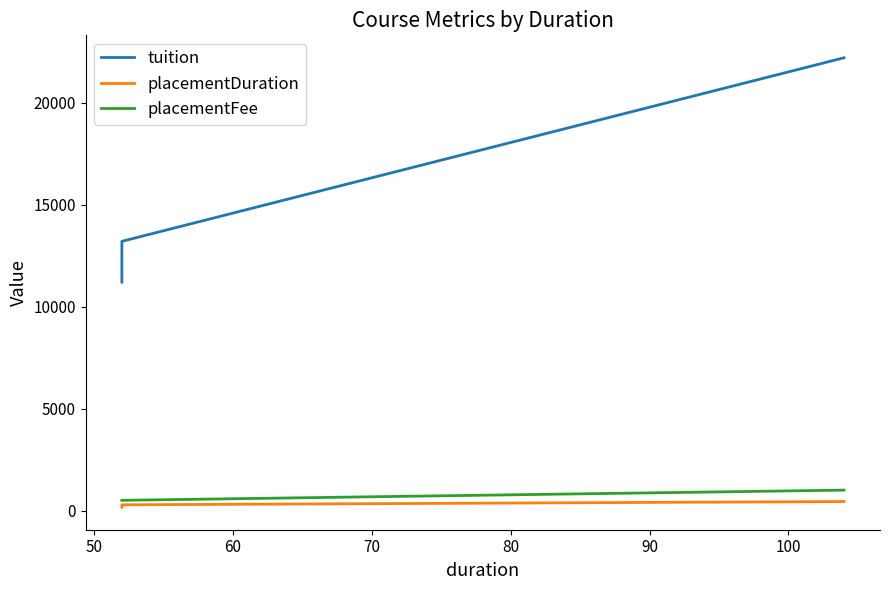

How many values in the placementFee series exceed 500?

1